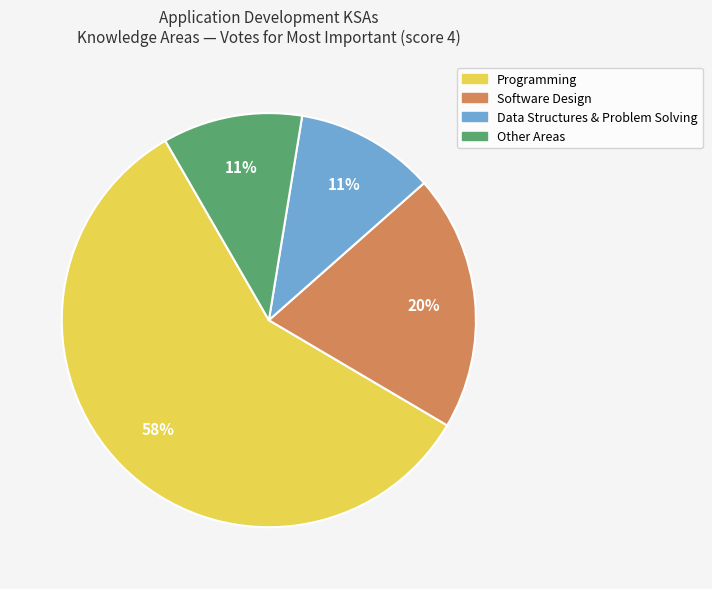

Is there any slice that represents more than half of the pie?

Yes